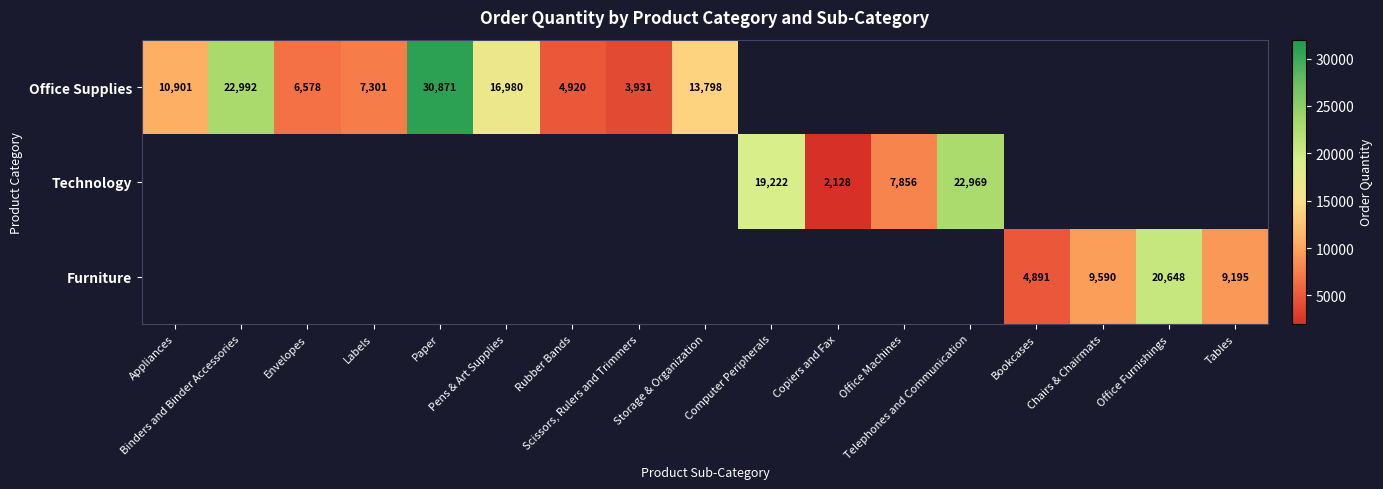

Which category has the highest value across all series?

Paper